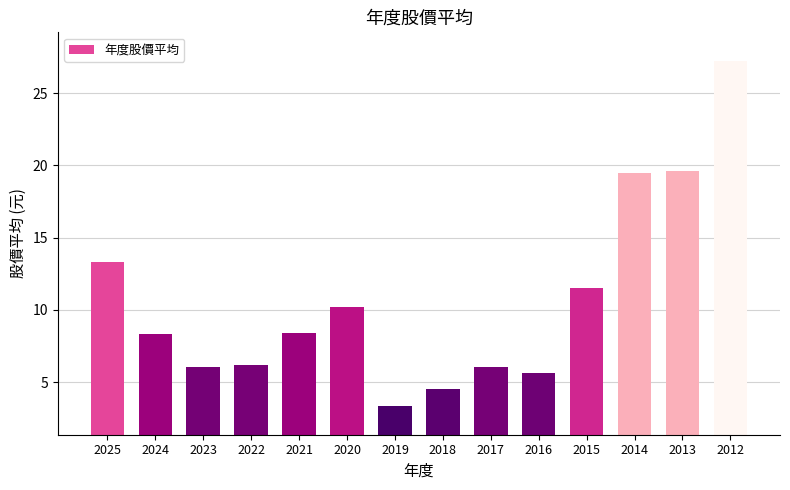

What is the difference between the values at 2025 and 2021?

4.9